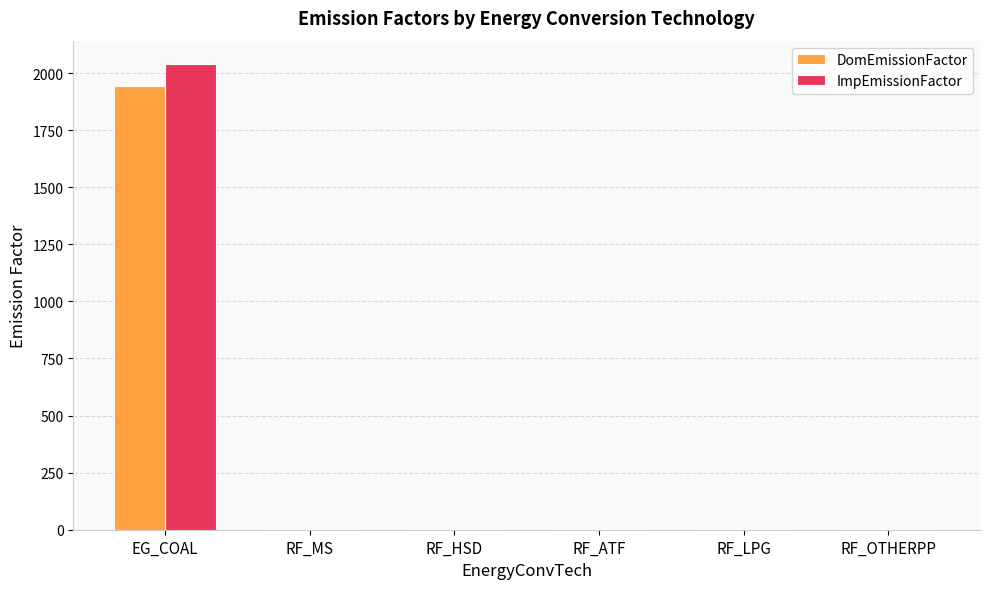

At which category does the chart reach its peak across all series?

EG_COAL